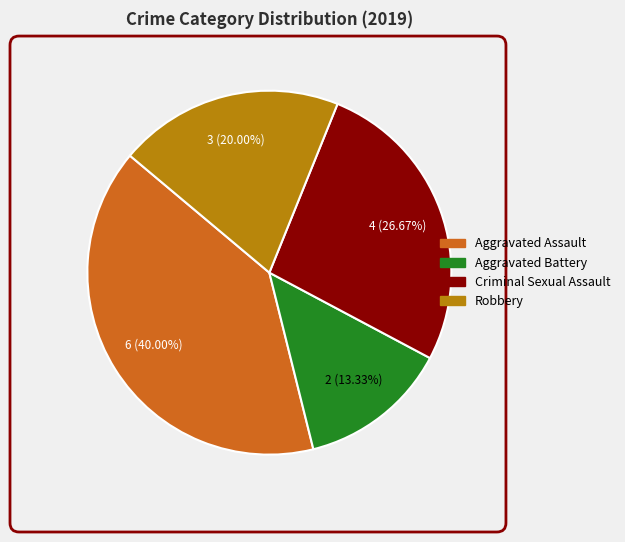

Is there any slice that represents more than half of the pie?

No